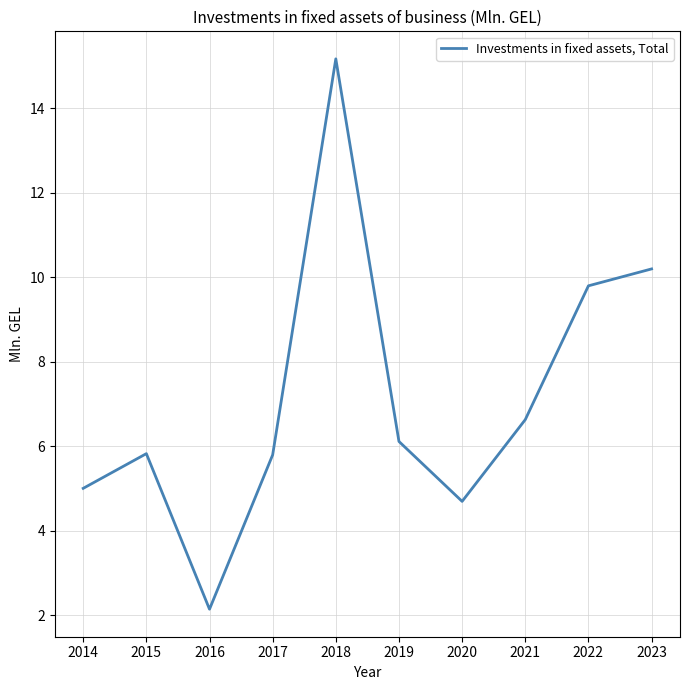

What value does the data have at 2015?

5.8